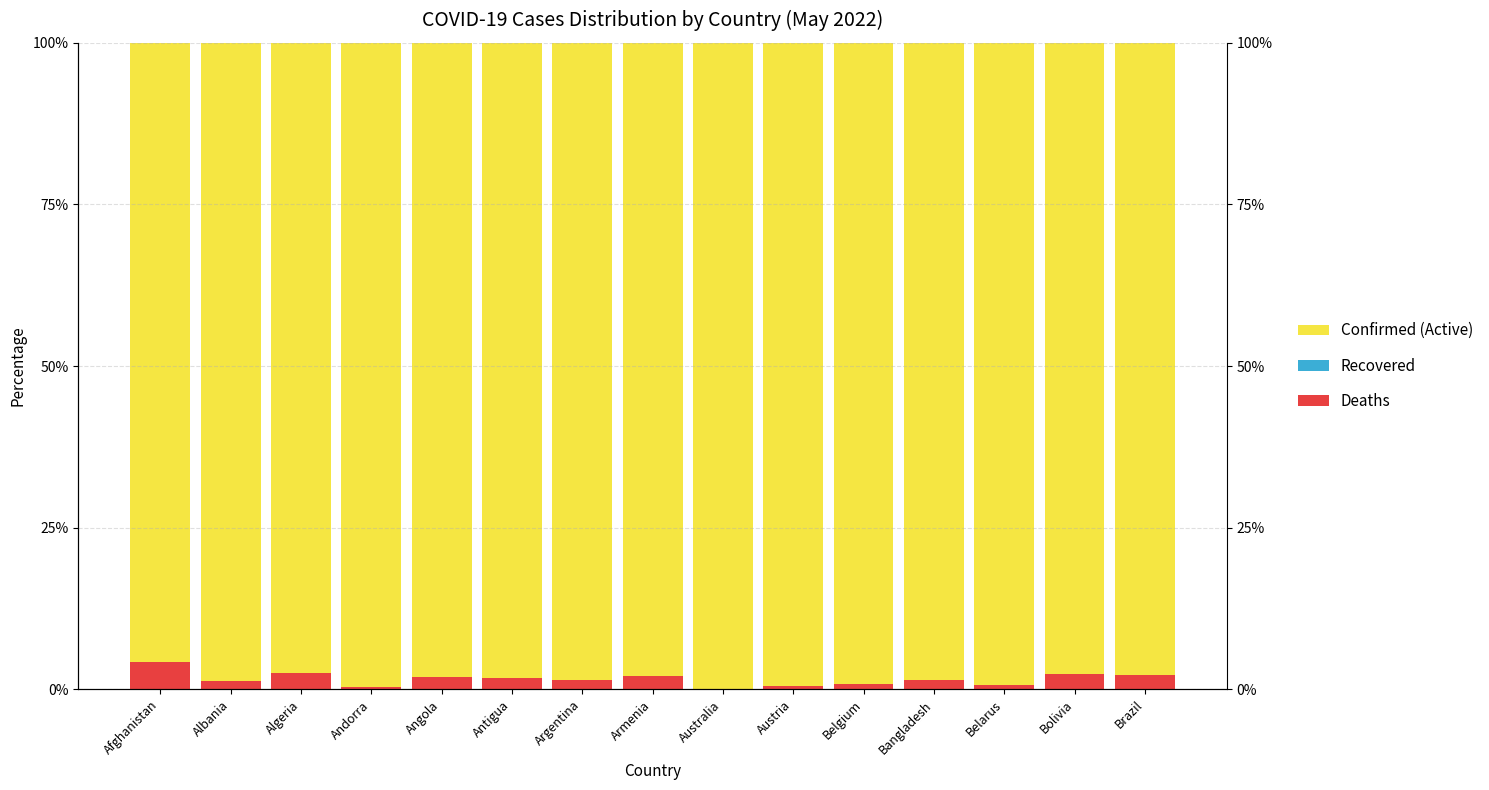

Which category has the lowest value across all series?

Afghanistan